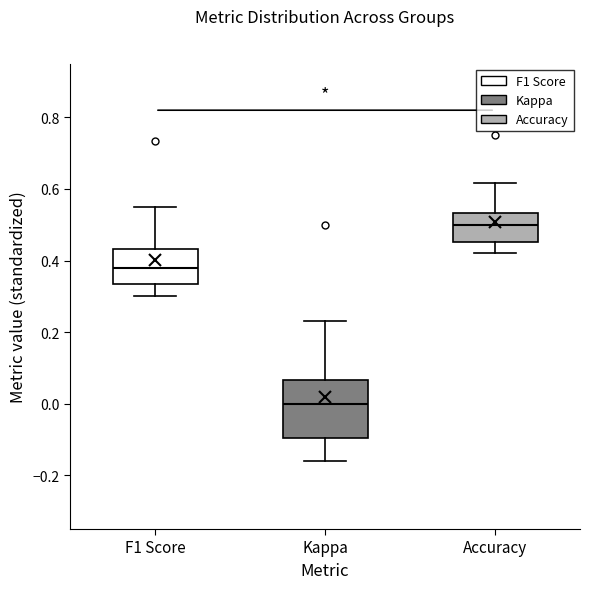

Reading left to right, transcribe this box plot: for each box, give where its median line is, the range the box spans, and where its two whiskers end, as read against the y-axis. The values are not printed on the chart, so give them approximately, as read against the axis.

F1 Score: median 0.38, box 0.34 to 0.44, whiskers 0.30 to 0.54
Kappa: median 0.00, box -0.10 to 0.06, whiskers -0.16 to 0.24
Accuracy: median 0.50, box 0.46 to 0.54, whiskers 0.42 to 0.62